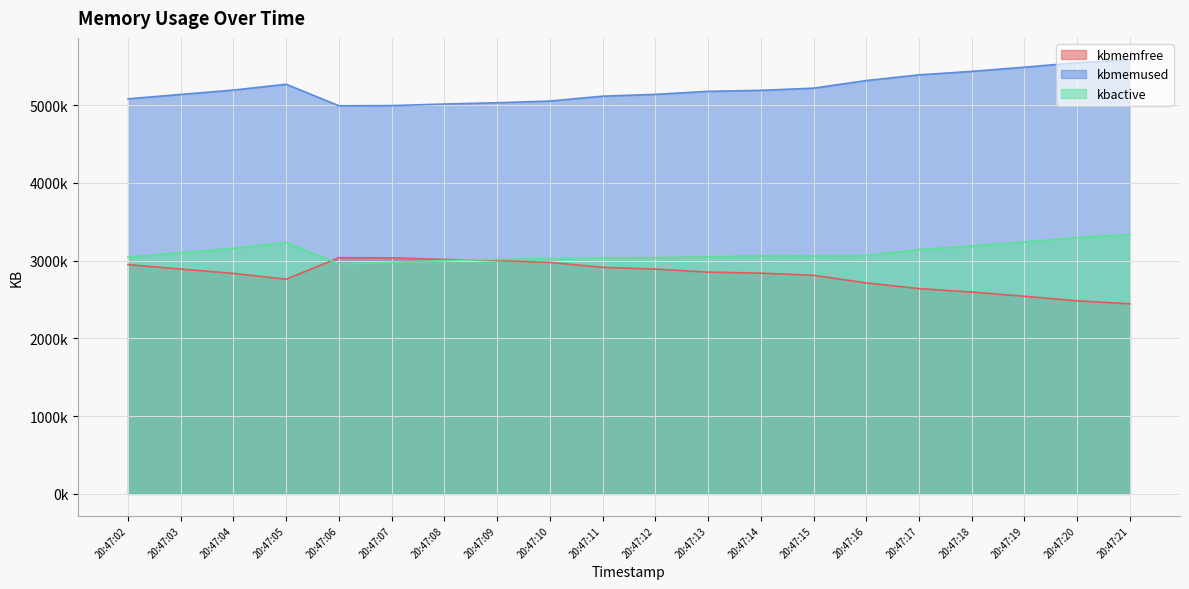

True or false: kbmemfree has more than 2 points higher than both neighbors.

False